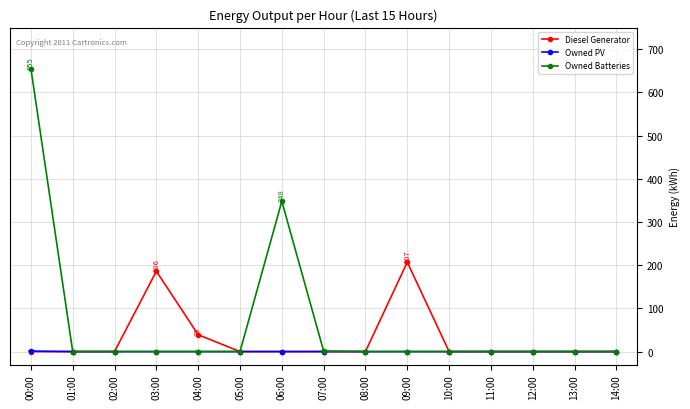

What is the label of the 6th point from the left?

05:00